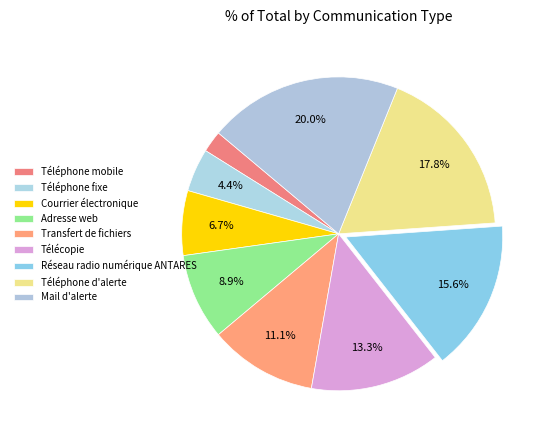

Is Téléphone mobile the majority of the pie?

No